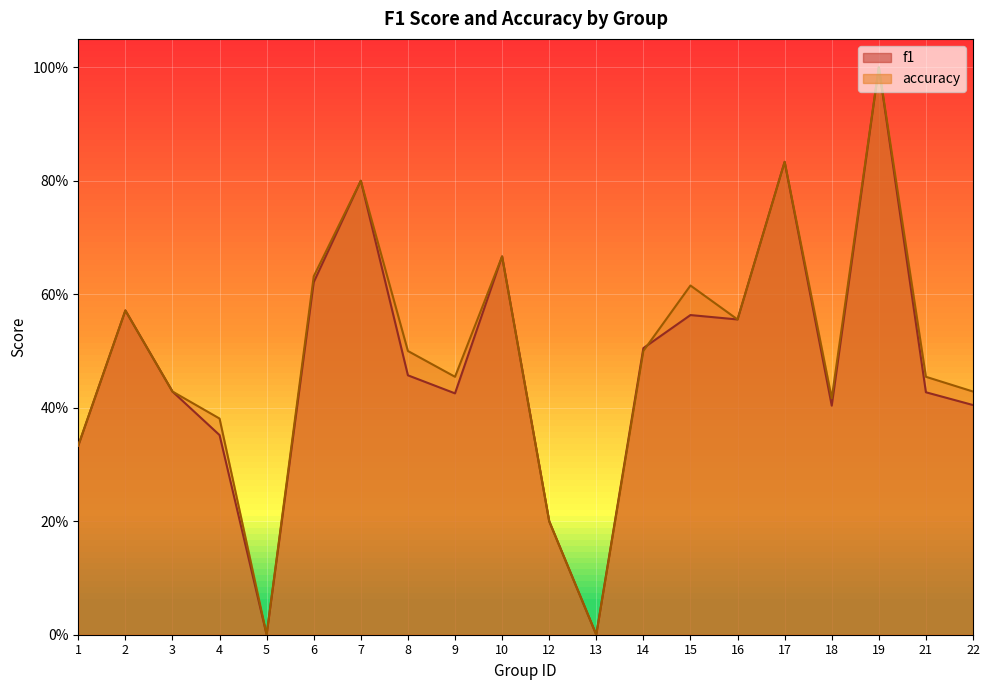

After their last crossing, which series has the higher values: f1 or accuracy?

accuracy